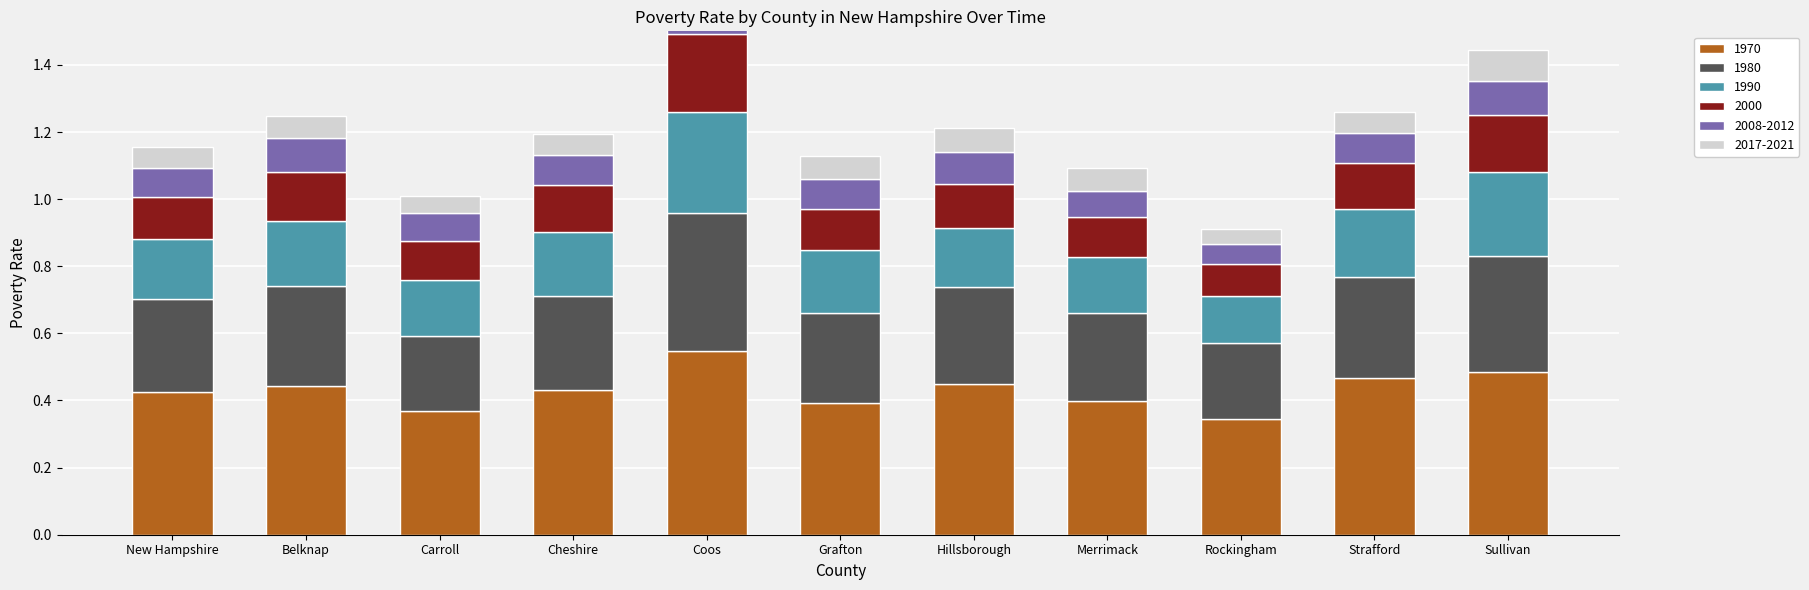

Between New Hampshire and Strafford, which series saw the biggest shift?

1970